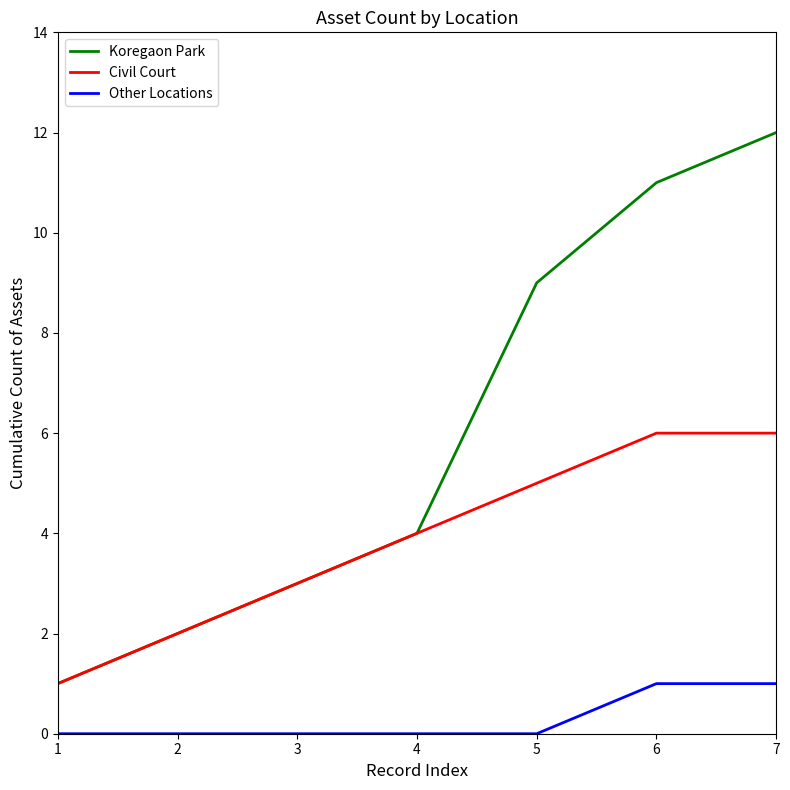

Which series has the largest total across all categories?

Koregaon Park